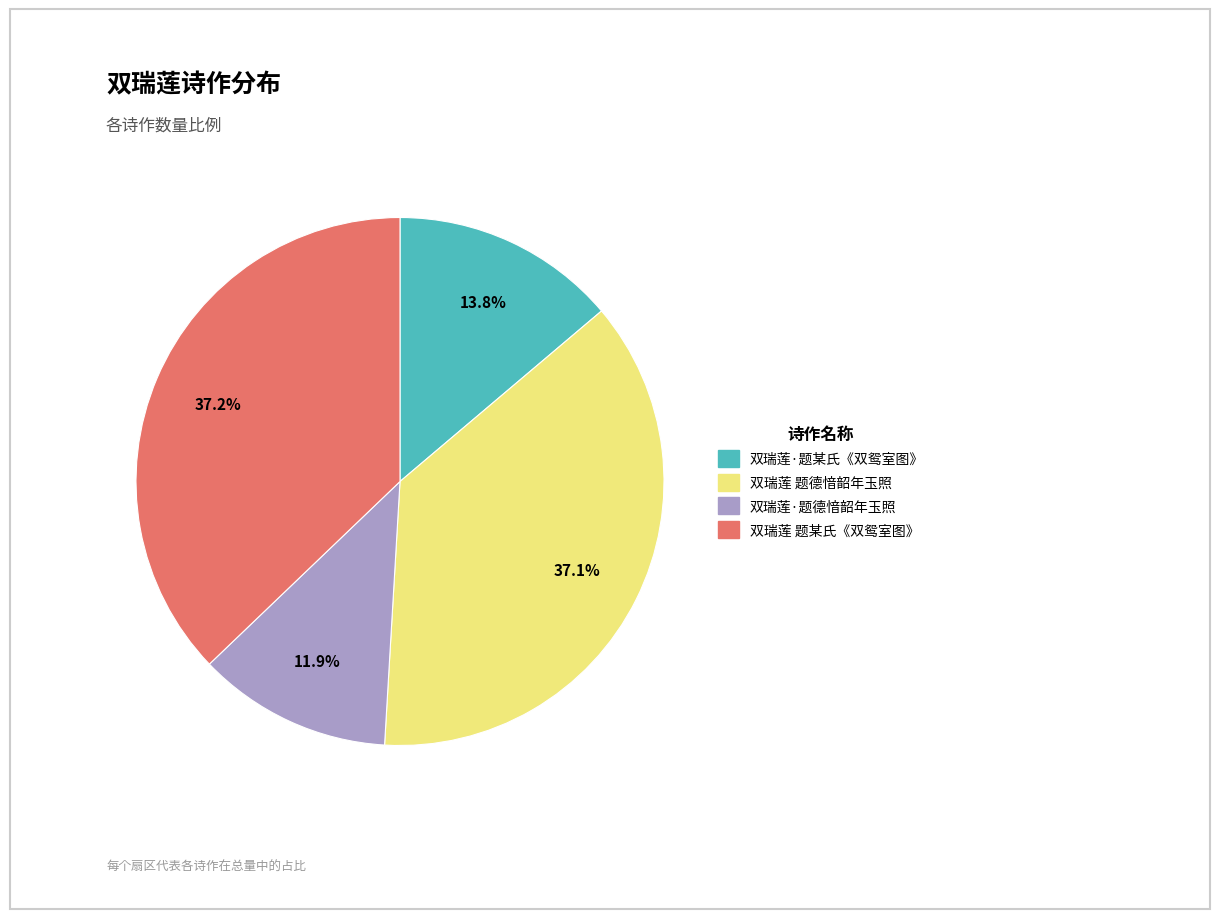

What is the smallest slice in the pie chart?

双瑞莲·题德愔韶年玉照